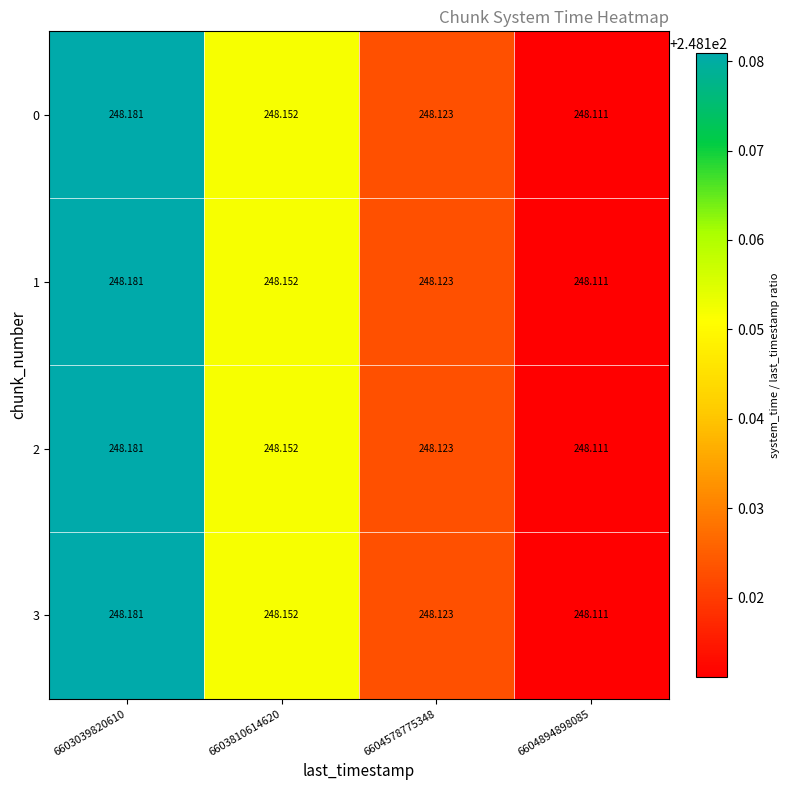

Is the value of 1 at 6603810614620 greater than the value of 0 at 6604894898085?

Yes